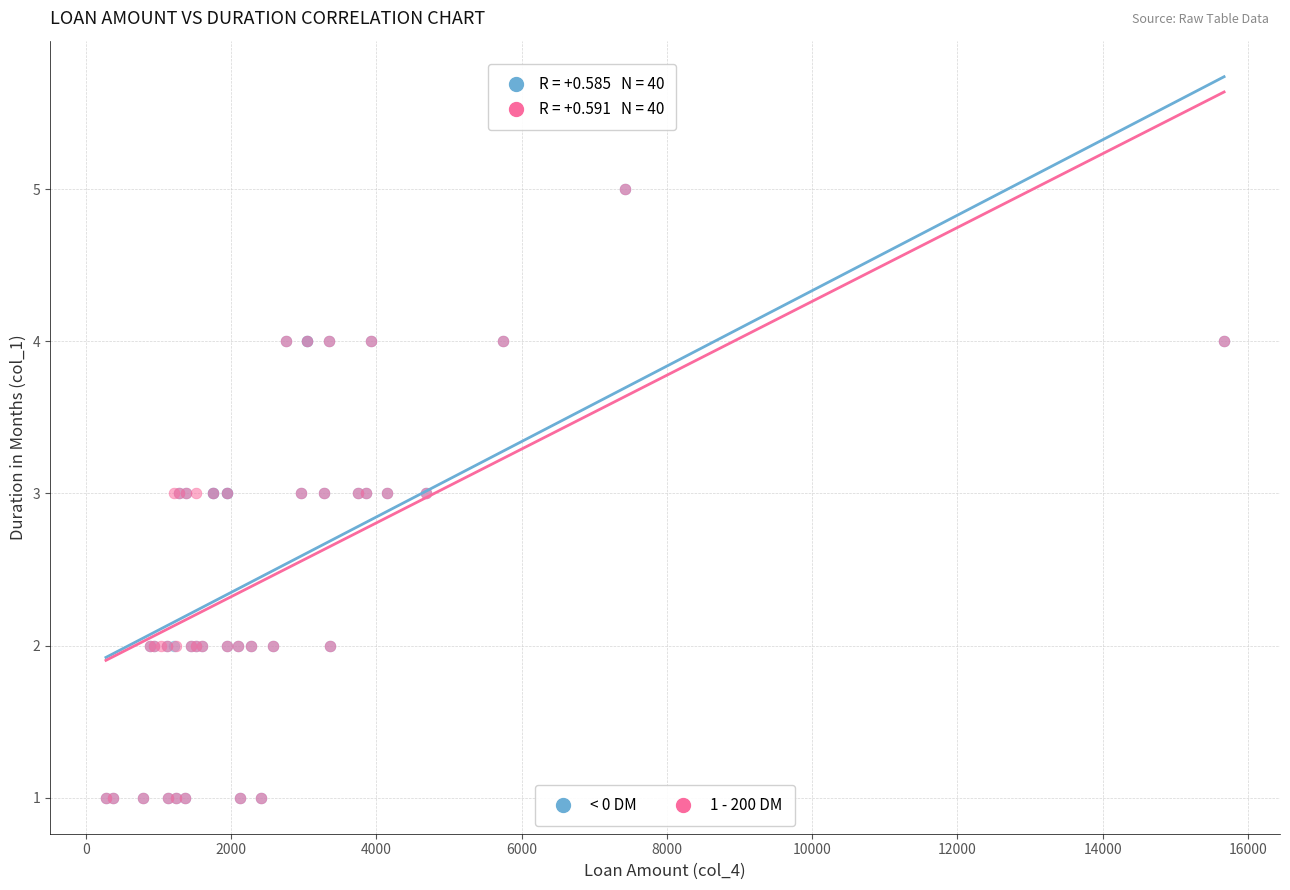

What are all the series names shown in the legend?

< 0 DM, 1 - 200 DM